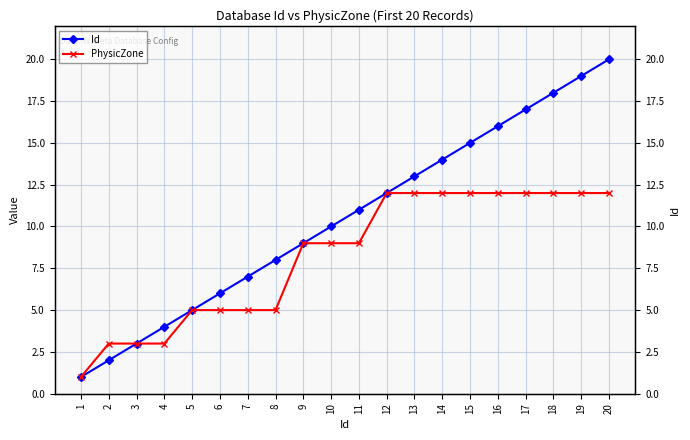

Between 1 and 20, which series saw the biggest shift?

Id